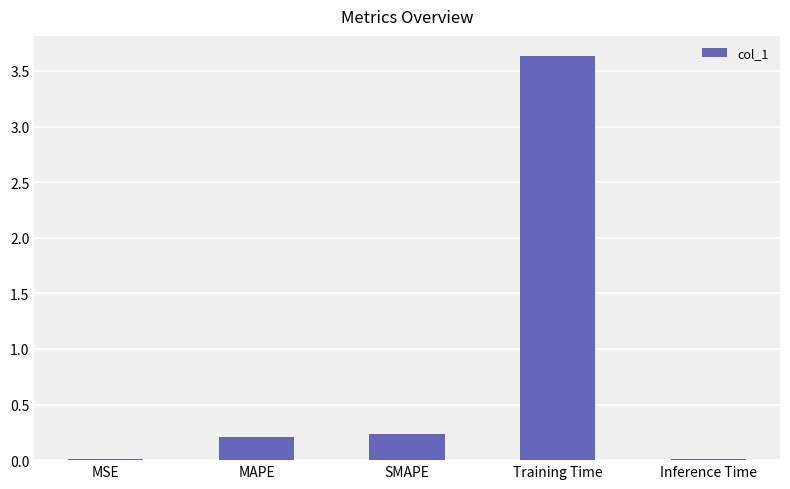

Which category has the highest value across all series?

Training Time